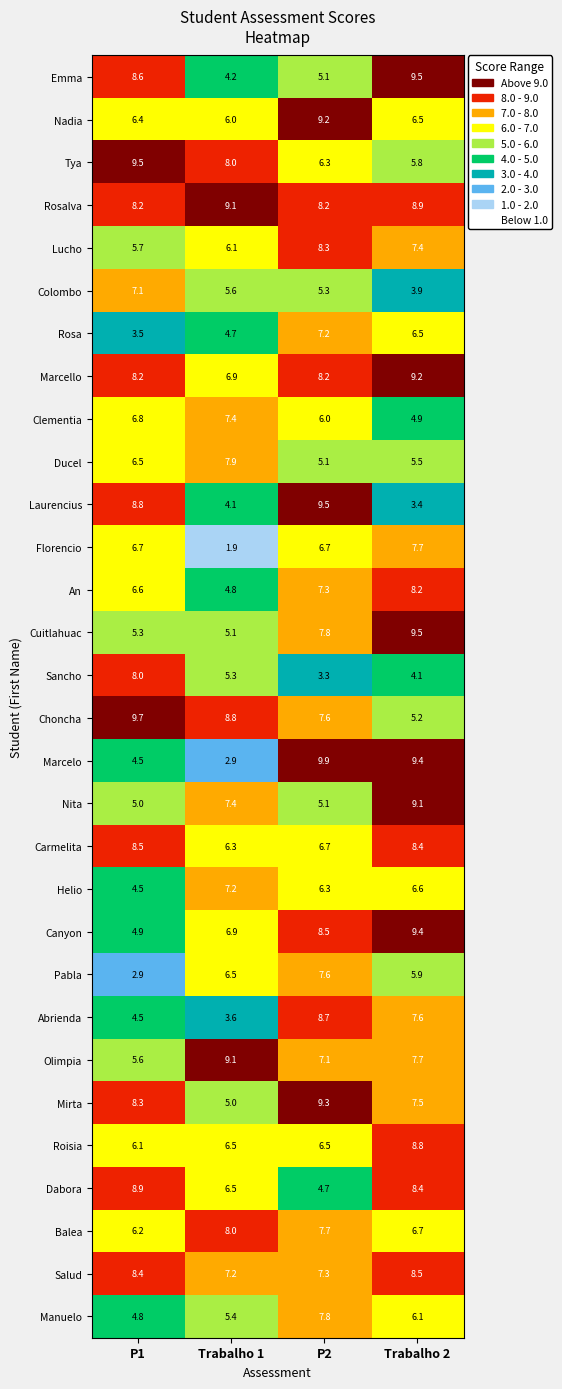

Which series has the largest range (max minus min)?

Marcelo